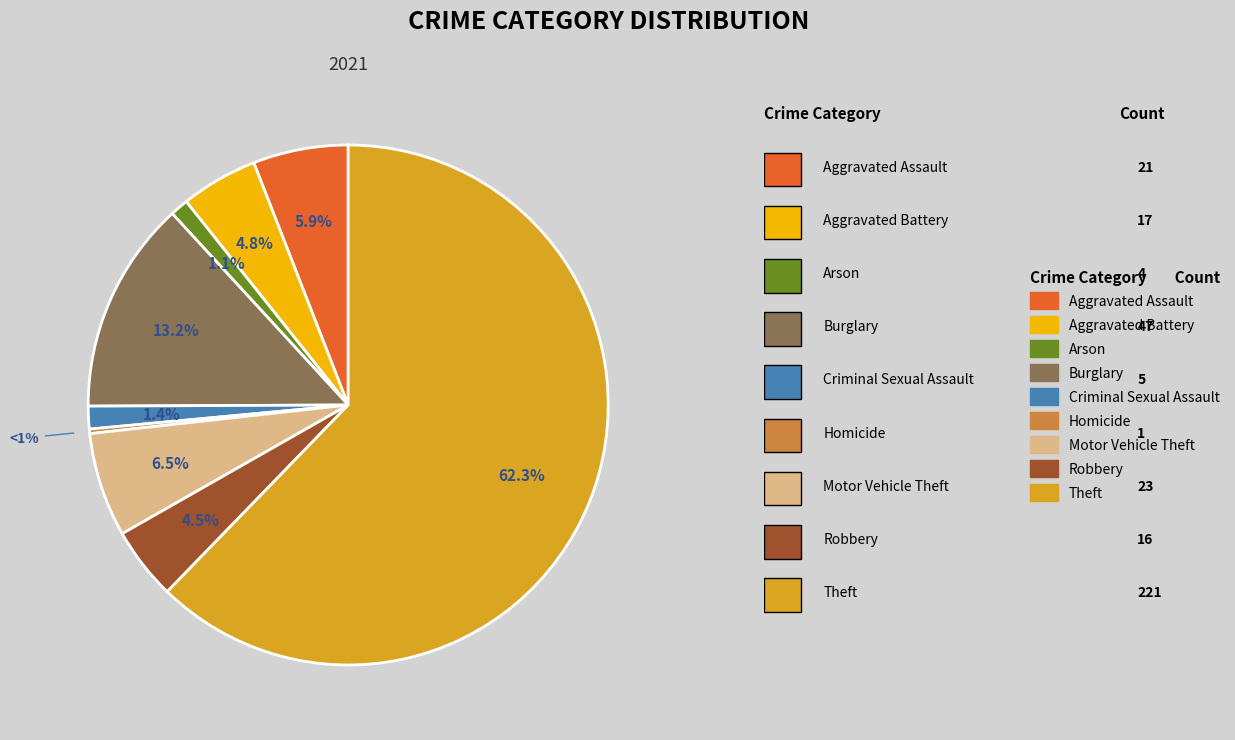

Rank the categories by value from lowest to highest.

Homicide, Arson, Criminal Sexual Assault, Robbery, Aggravated Battery, Aggravated Assault, Motor Vehicle Theft, Burglary, Theft